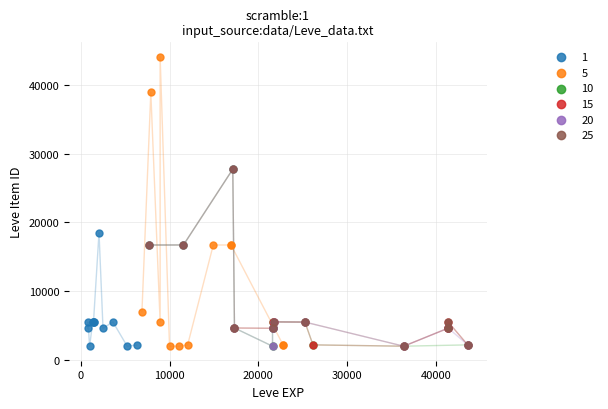

Which series contains the highest Y value?

5